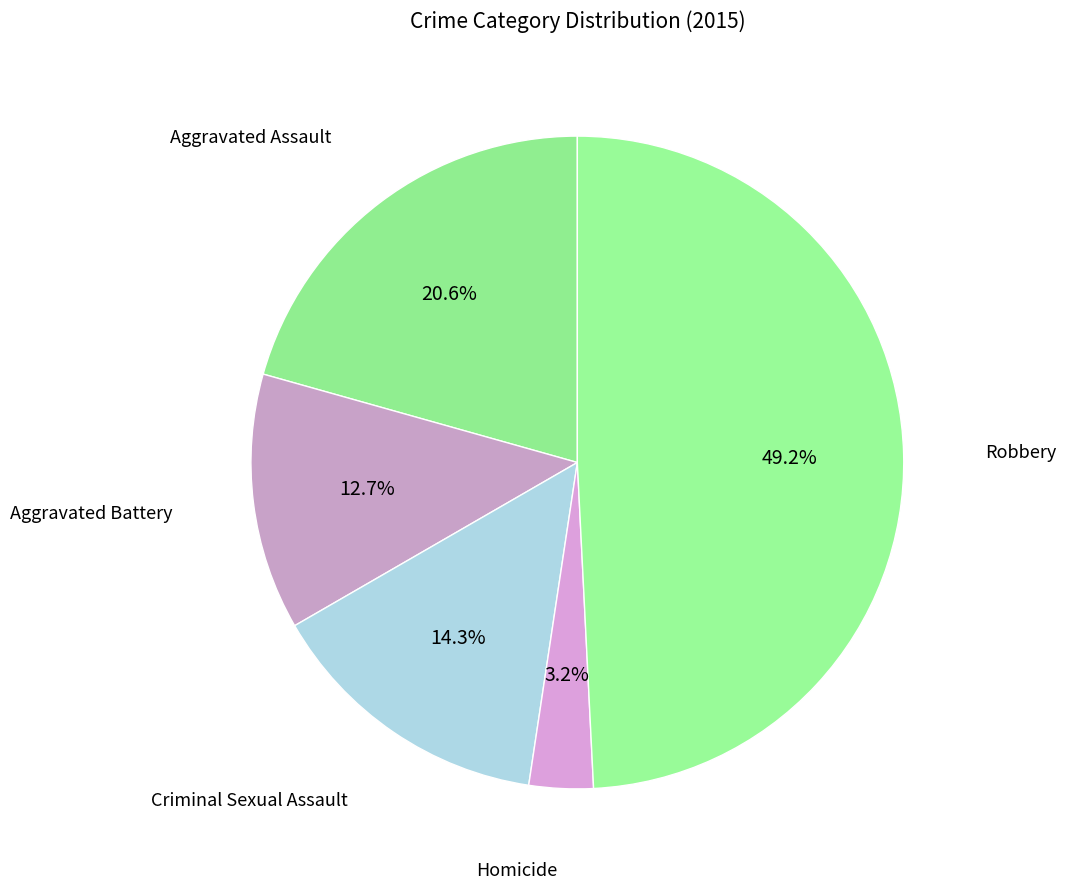

To the nearest percent, what is the difference between the largest and smallest slice percentages?

46%